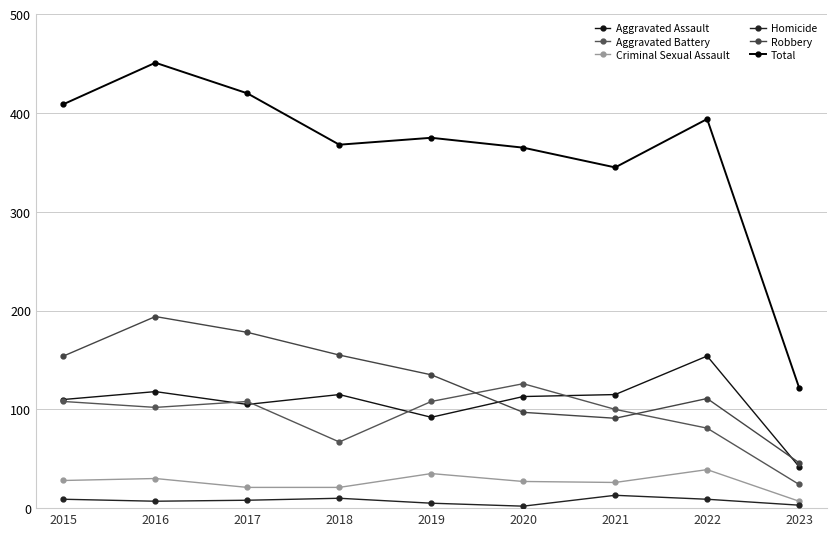

True or false: Aggravated Assault and Total intersect in this chart.

False